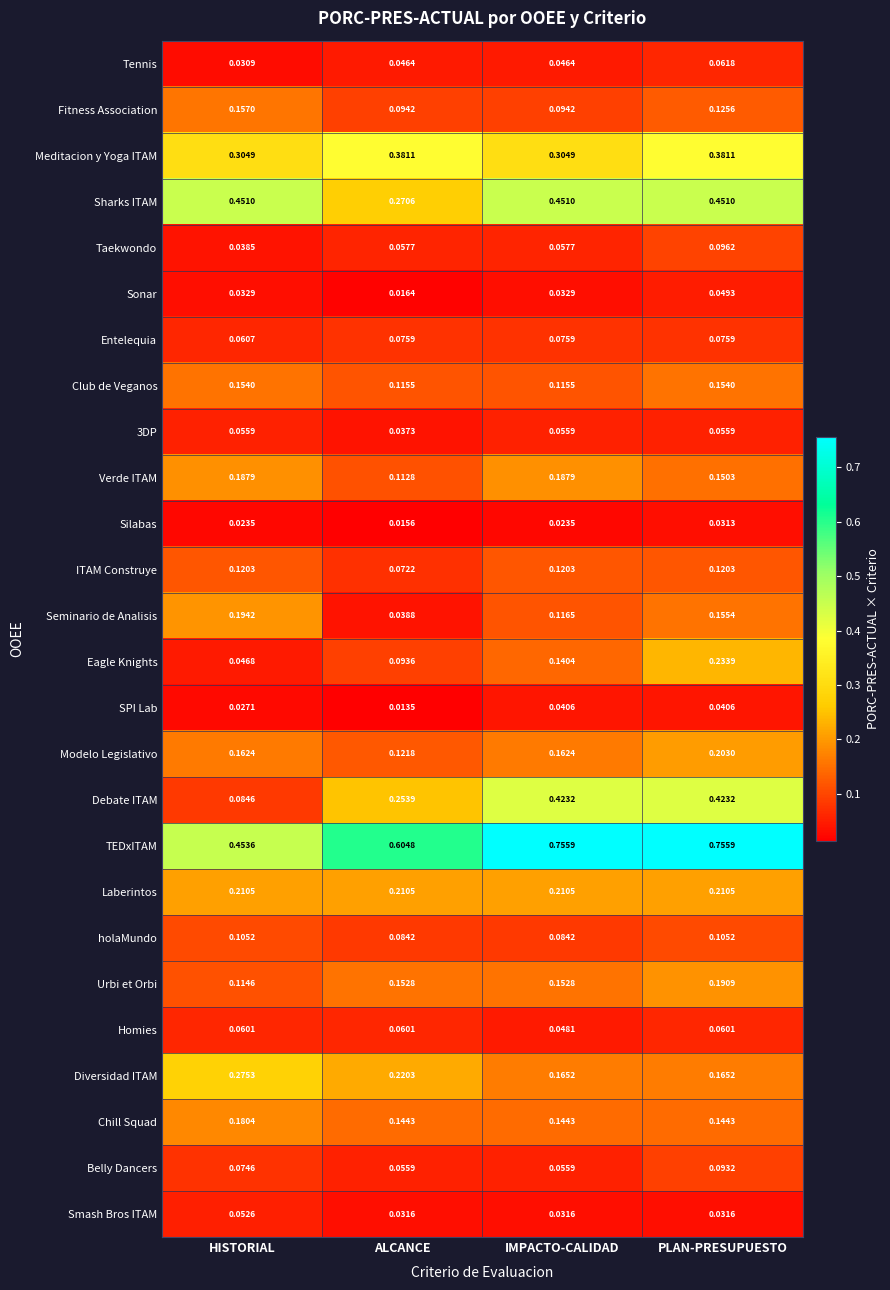

Rank the series by their maximum value, from highest to lowest.

TEDxITAM, Sharks ITAM, Debate ITAM, Meditacion y Yoga ITAM, Diversidad ITAM, Eagle Knights, Laberintos, Modelo Legislativo, Seminario de Analisis, Urbi et Orbi, Verde ITAM, Chill Squad, Fitness Association, Club de Veganos, ITAM Construye, holaMundo, Taekwondo, Belly Dancers, Entelequia, Tennis, Homies, 3DP, Smash Bros ITAM, Sonar, SPI Lab, Silabas